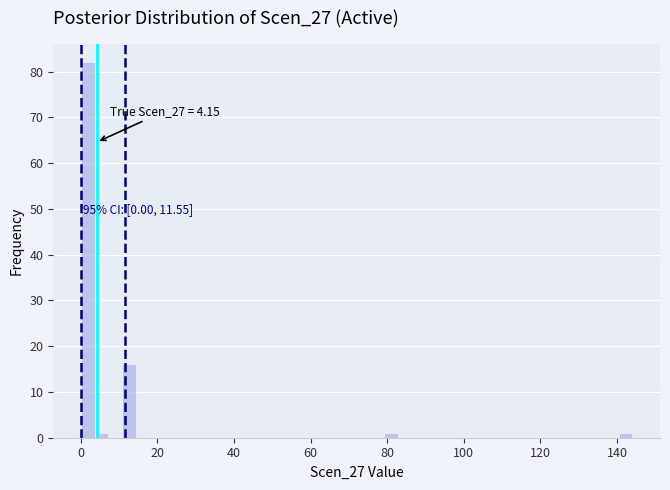

Around what value on the x-axis is the tallest bar? Give the approximate position of its centre, as read against the axis.

2